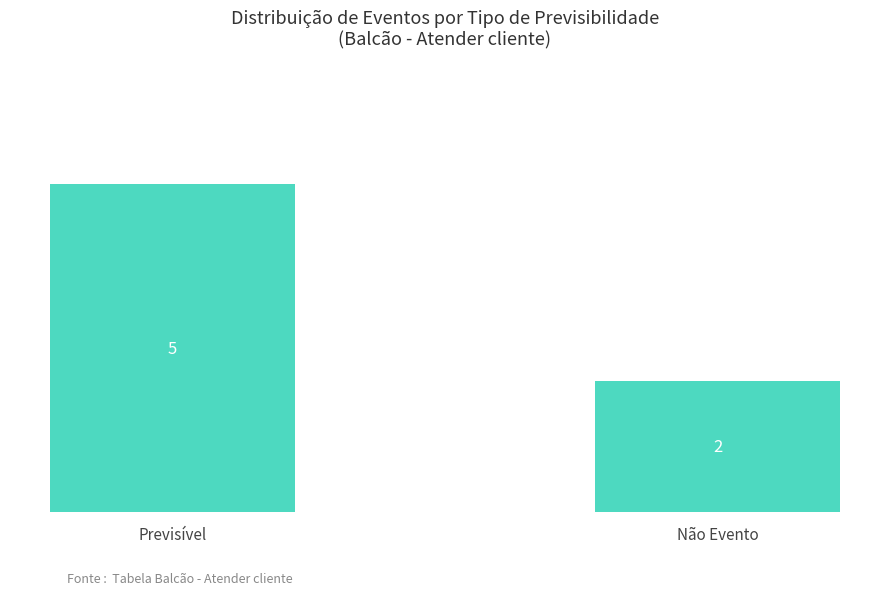

What is the ratio of the value at Previsível to the value at Não Evento?

2.5